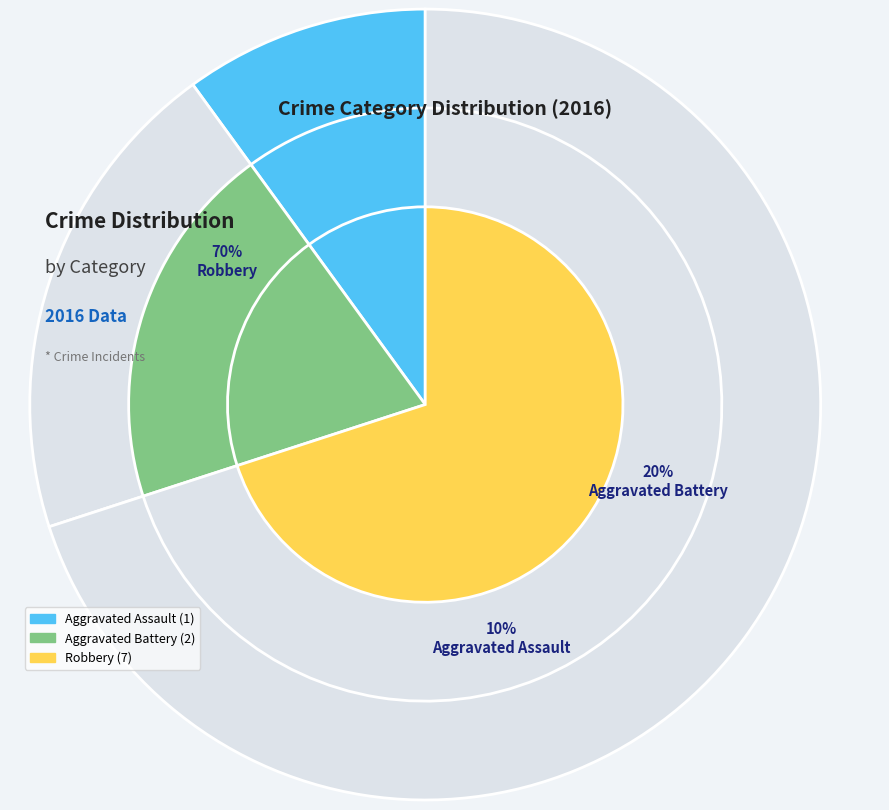

What percentage is NOT represented by Robbery?

30.0%